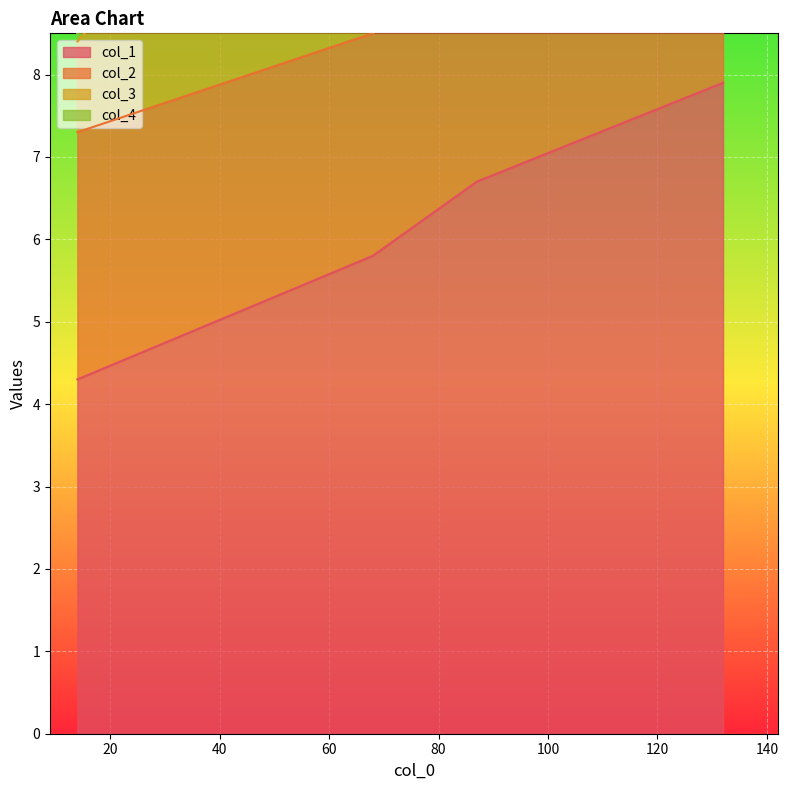

What is the total value across all series at 68?

26.9